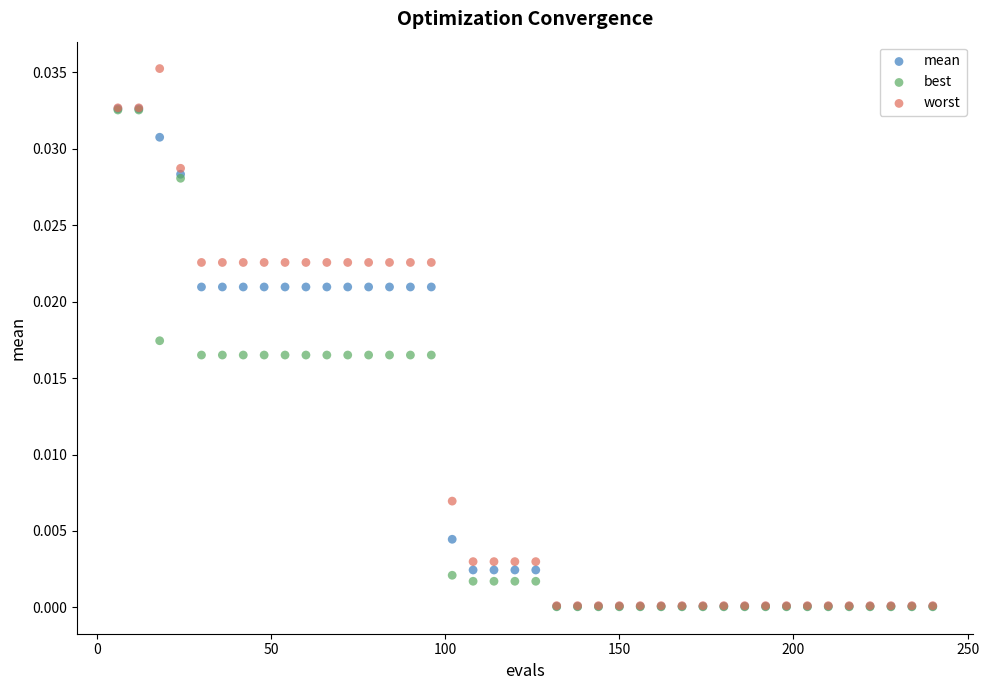

Which series reaches the maximum Y coordinate?

worst